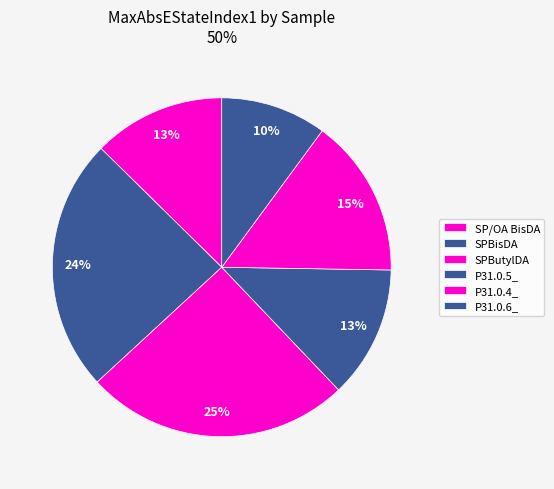

To the nearest percent, what percentage of the pie is SPBisDA?

24%